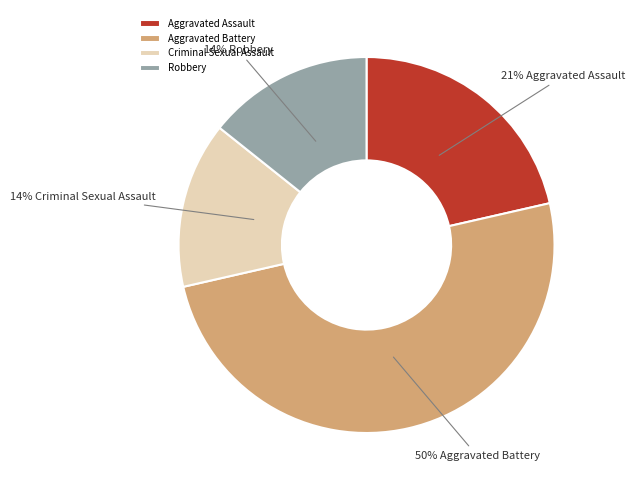

Count the number of slices in the pie.

4